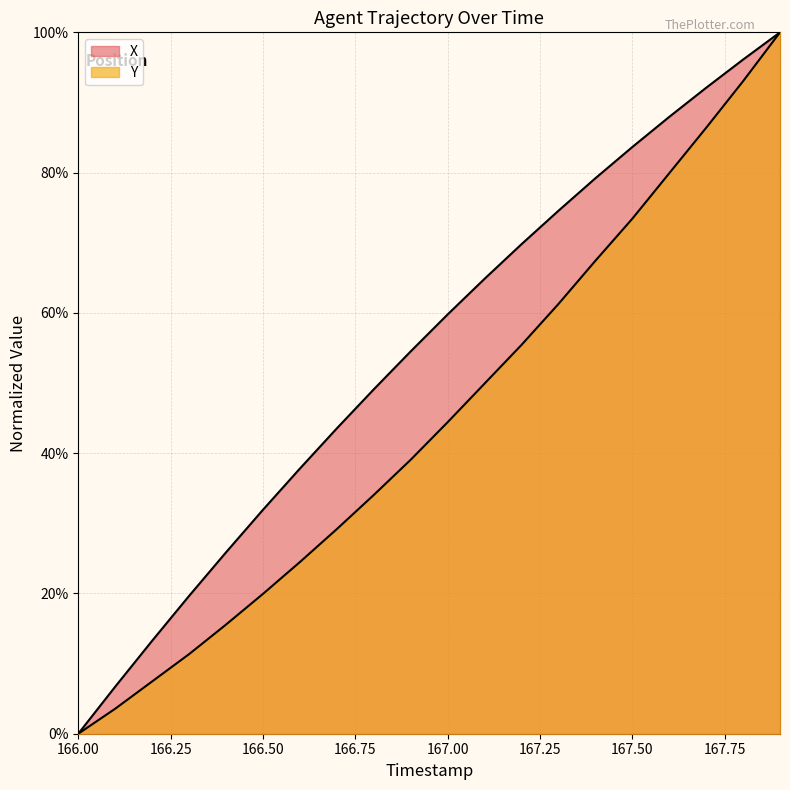

True or false: X and Y cross at least once.

False